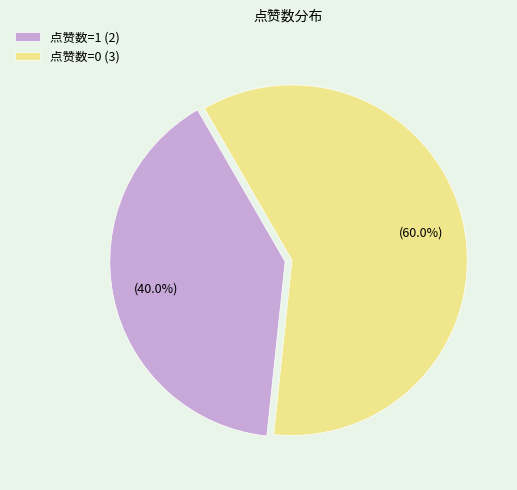

Count the number of slices in the pie.

2